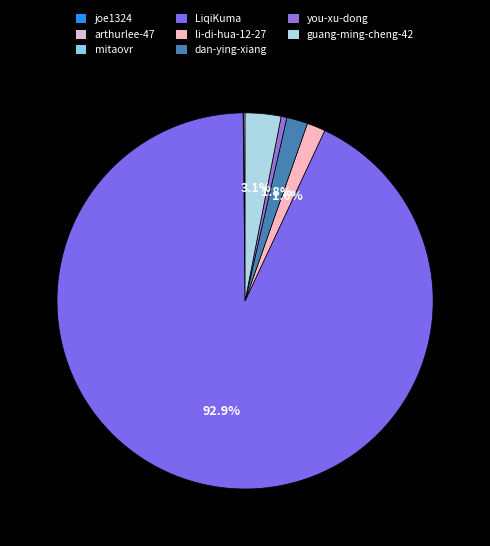

How many slices are in this pie chart?

8